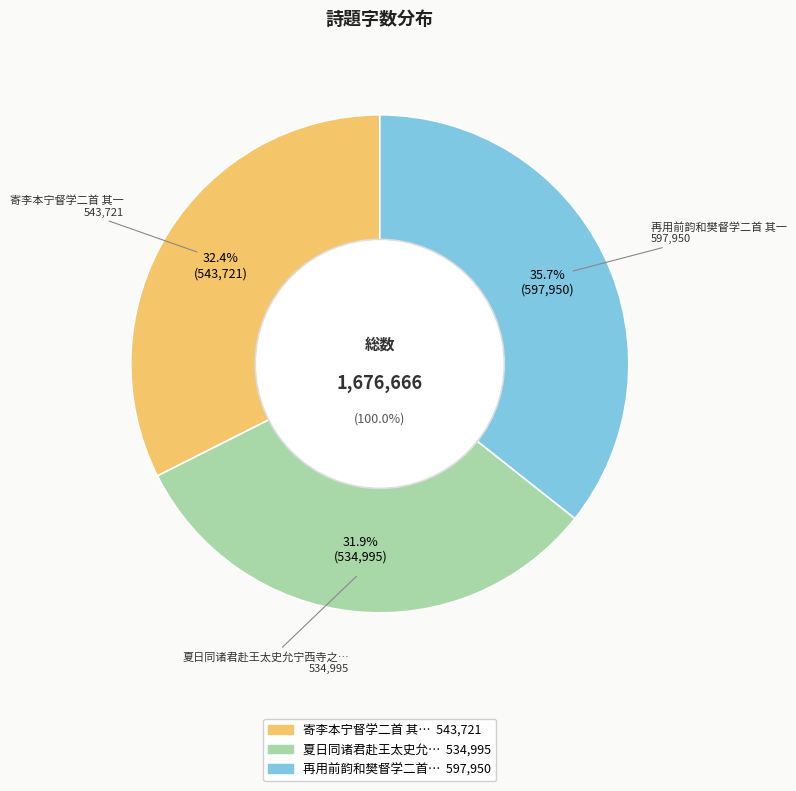

Rank the categories by value from lowest to highest.

夏日同诸君赴王太史允宁西寺之招并别朱督学二首 其一, 寄李本宁督学二首 其一, 再用前韵和樊督学二首 其一